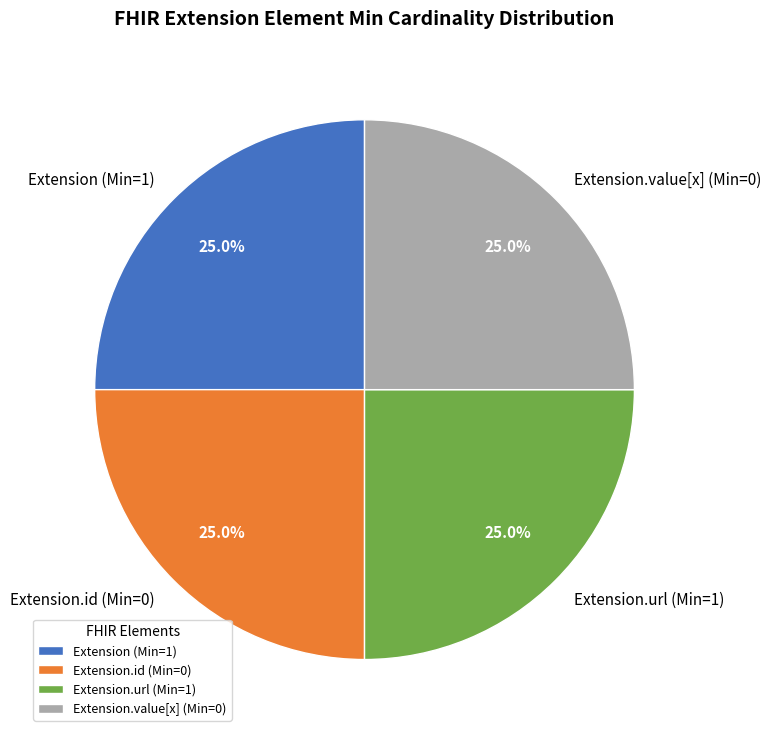

How many segments does this pie chart have?

4